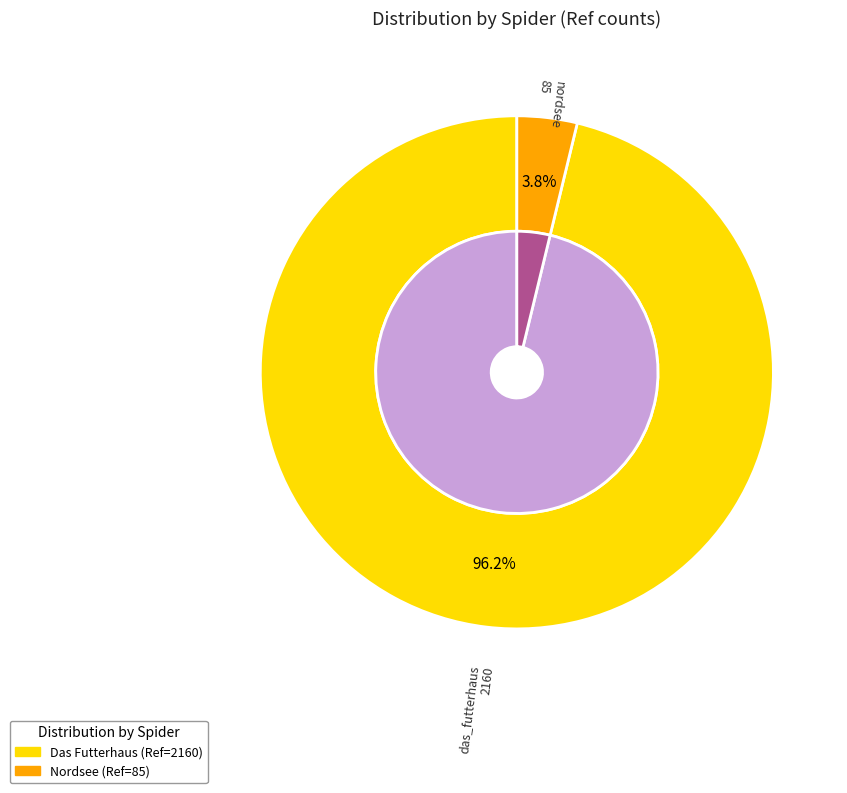

To the nearest percent, what percentage of the pie is das_futterhaus?

96%